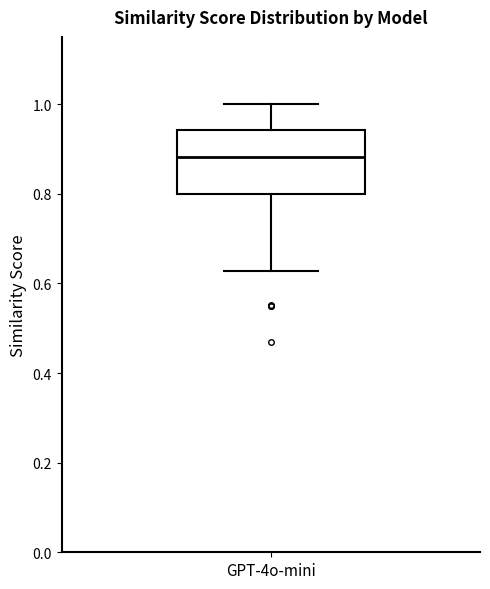

Transcribe this box plot: give where the median line is, the range the box spans, and where the two whiskers end, as read against the y-axis. The values are not printed on the chart, so give them approximately, as read against the axis.

median 0.88, box 0.80 to 0.94, whiskers 0.62 to 1.00